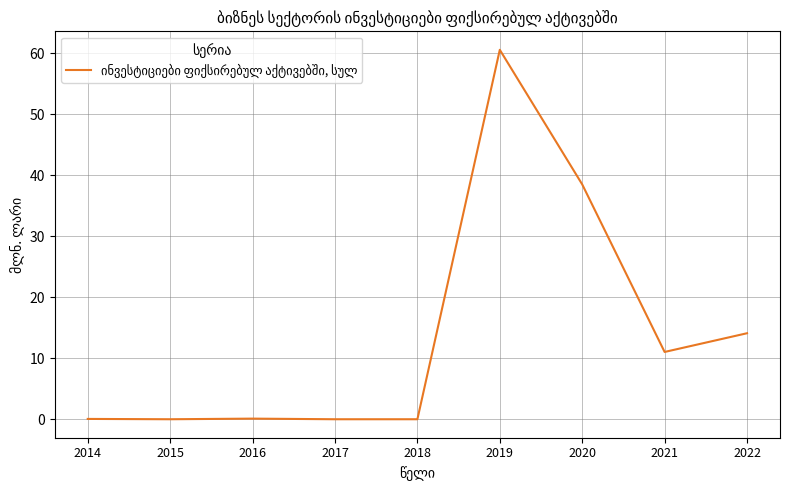

What is the maximum value shown in the chart?

60.6